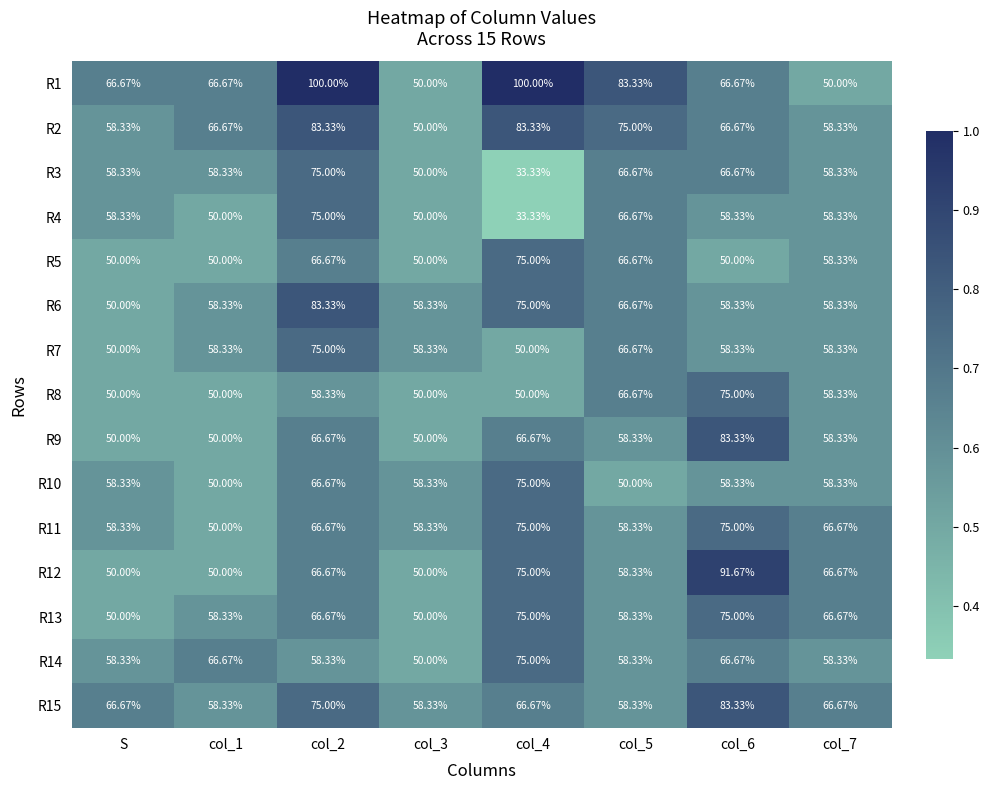

Is the value of R2 at S greater than the value of R1 at S?

No